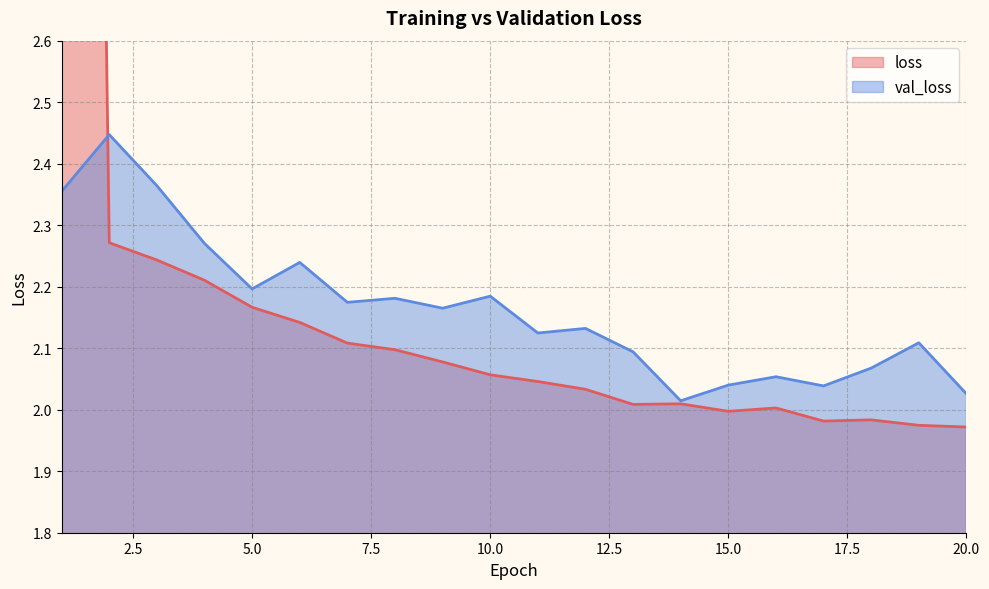

Where is the first local minimum for val_loss?

5.0